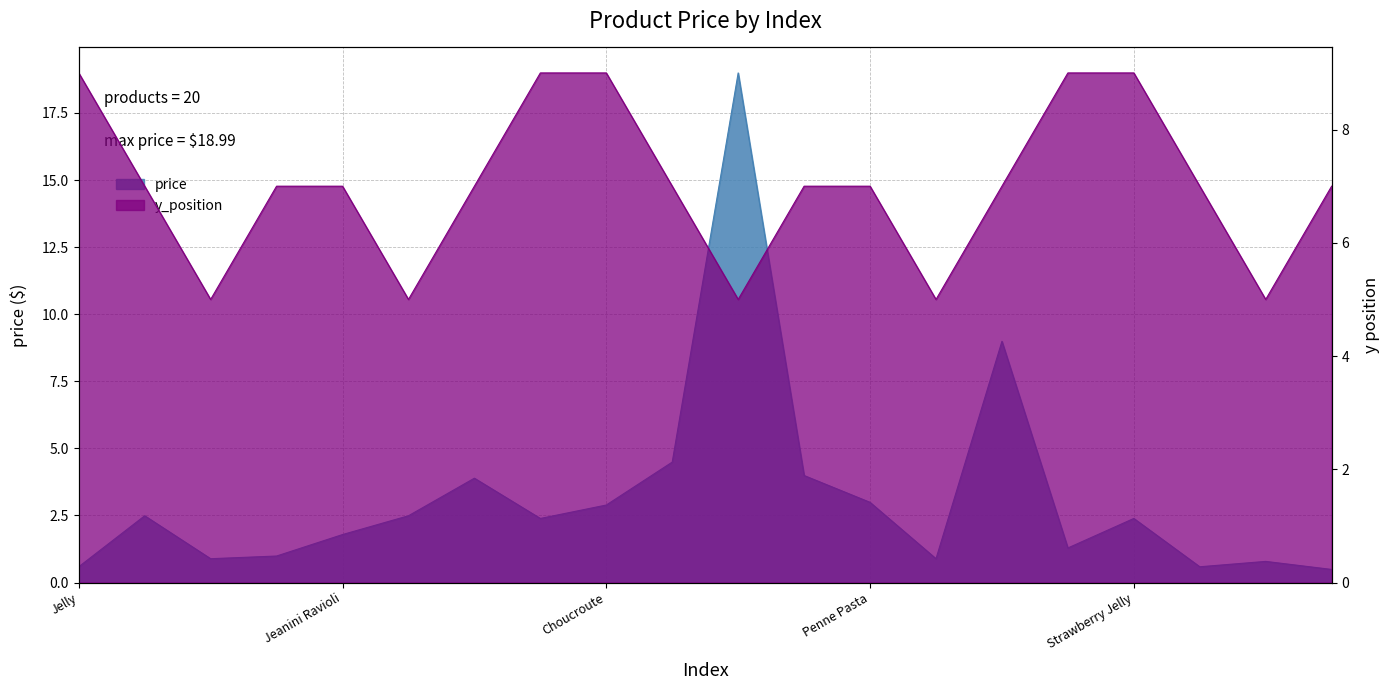

Which has a higher value, Vegetable Soup or Strawberry Jelly?

Vegetable Soup